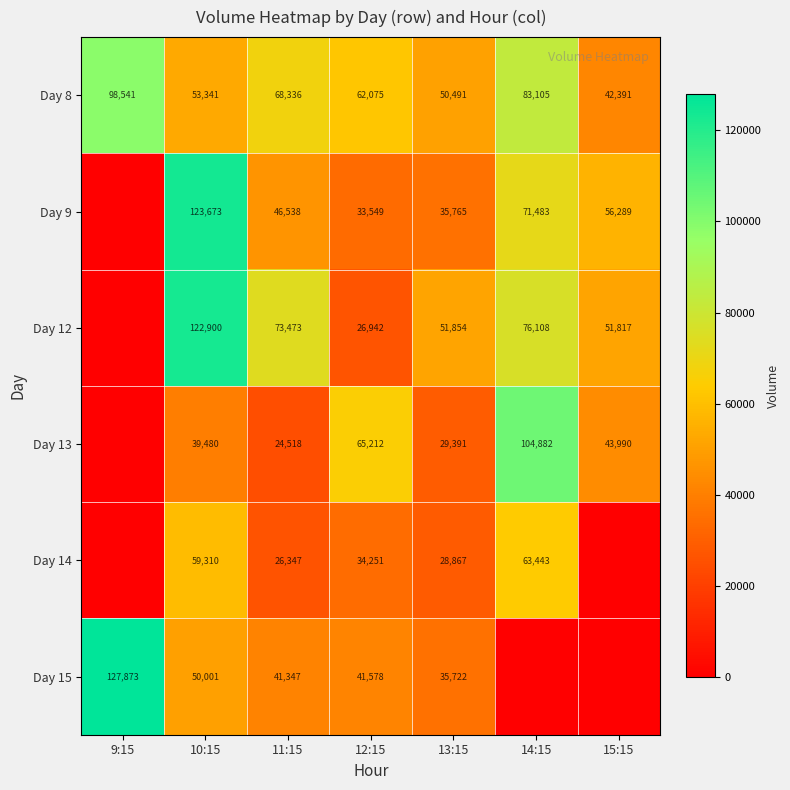

At how many categories does at least one series exceed 127243?

1